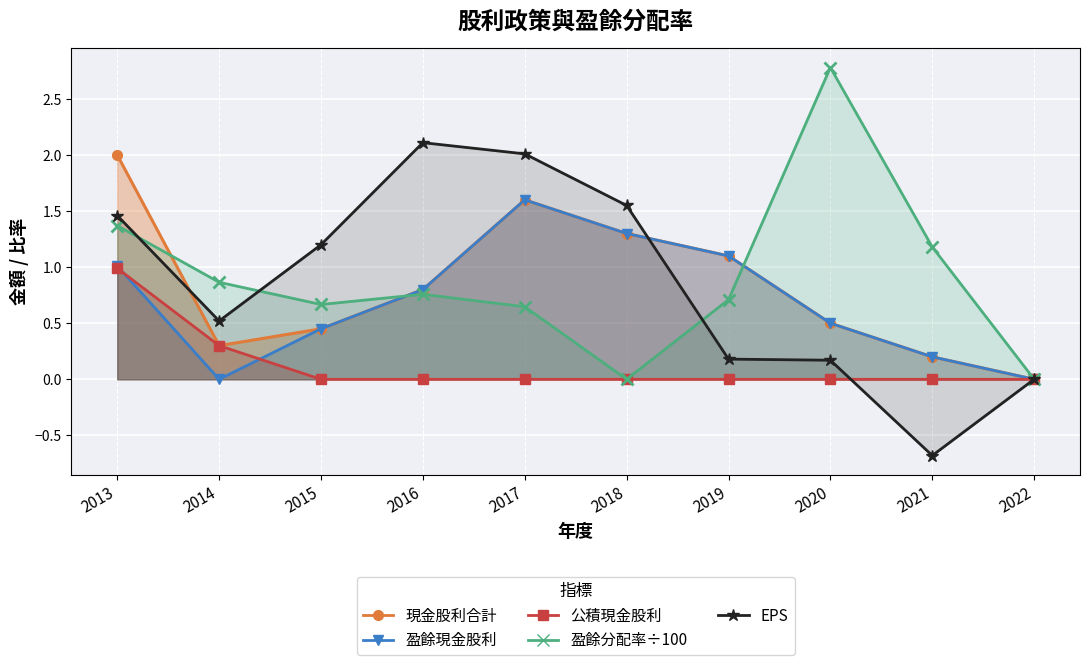

What is the average value of the 公積現金股利 series?

0.1